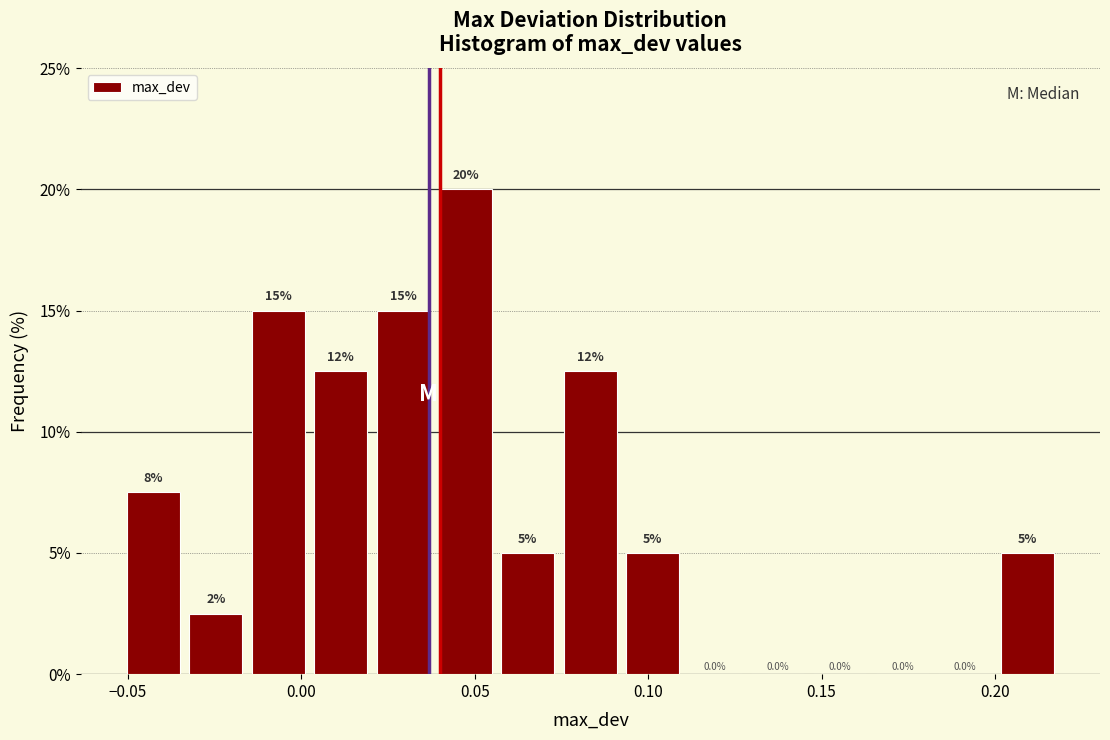

Read against the x-axis, roughly where is the centre of the tallest bar?

0.045